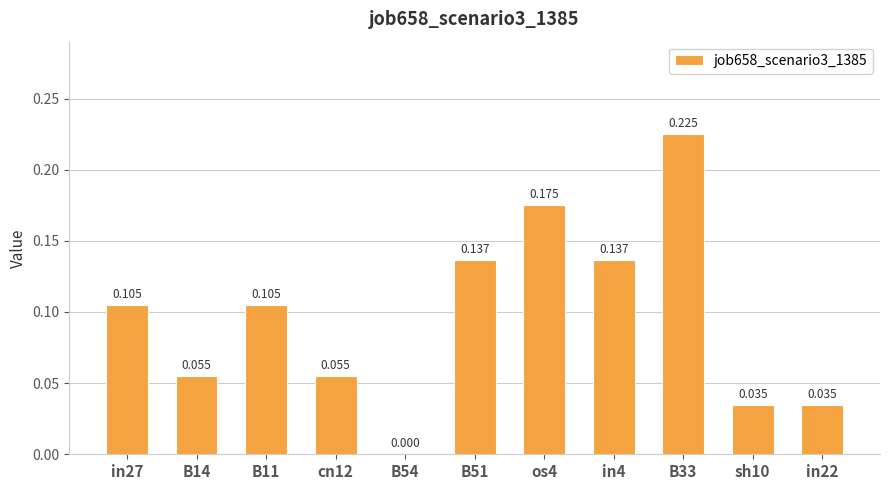

True or false: the data shows 0.0 at B14.

False